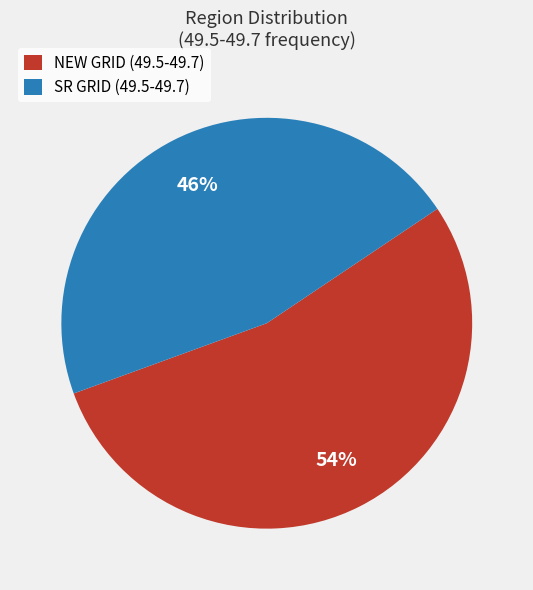

Is it true that NEW GRID is 47% of the pie?

False